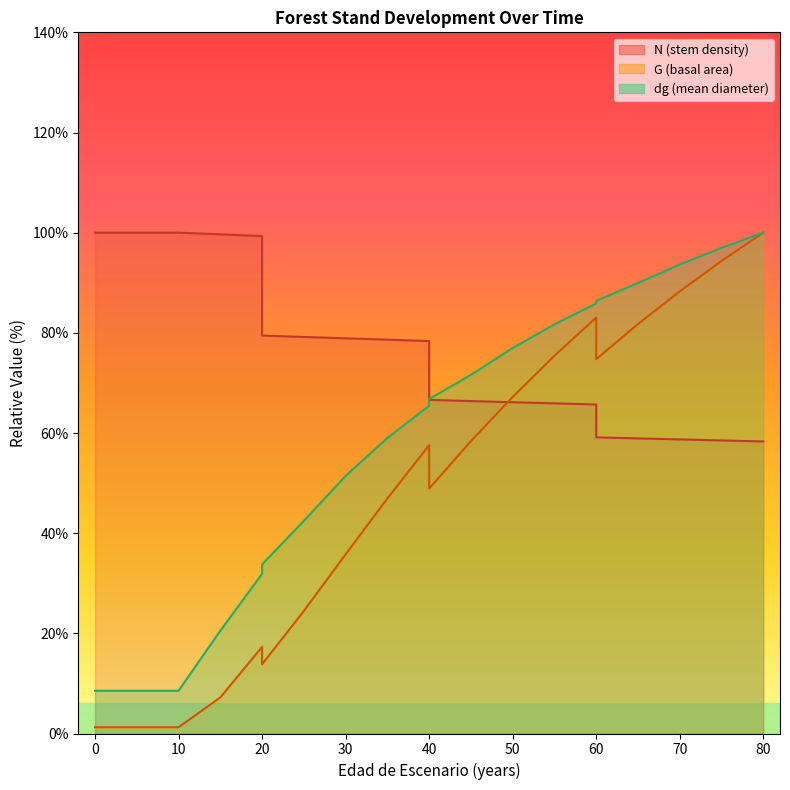

What is the minimum value for G?

1.2